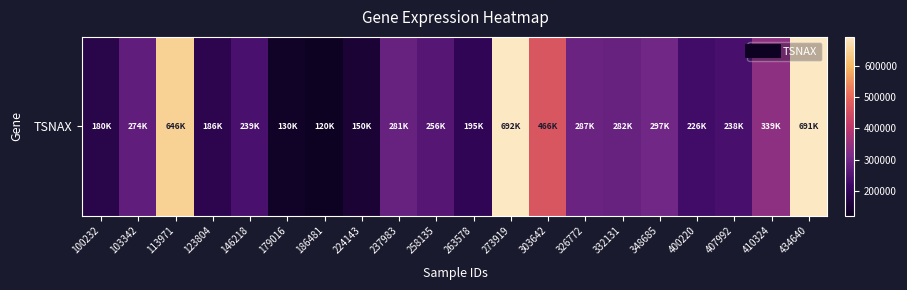

What is the ratio of the value at 434640 to the value at 326772?

2.4